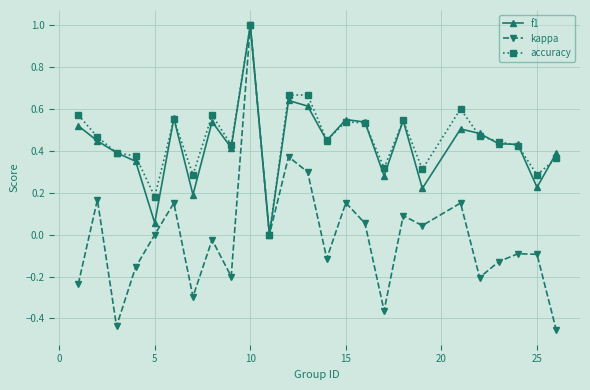

What is the highest value of the accuracy series?

1.0